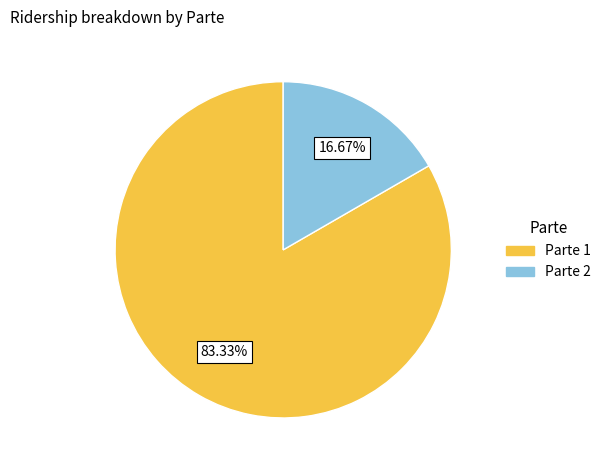

How many slices are in this pie chart?

2